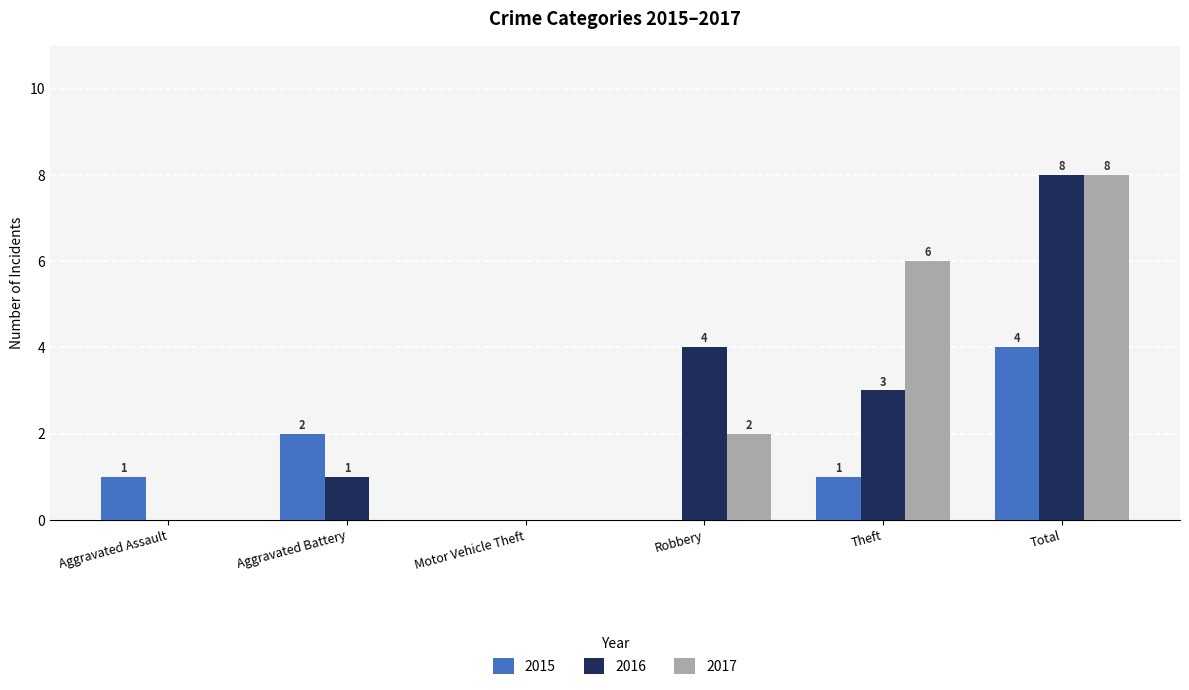

Which series changed the most between Robbery and Total?

2017